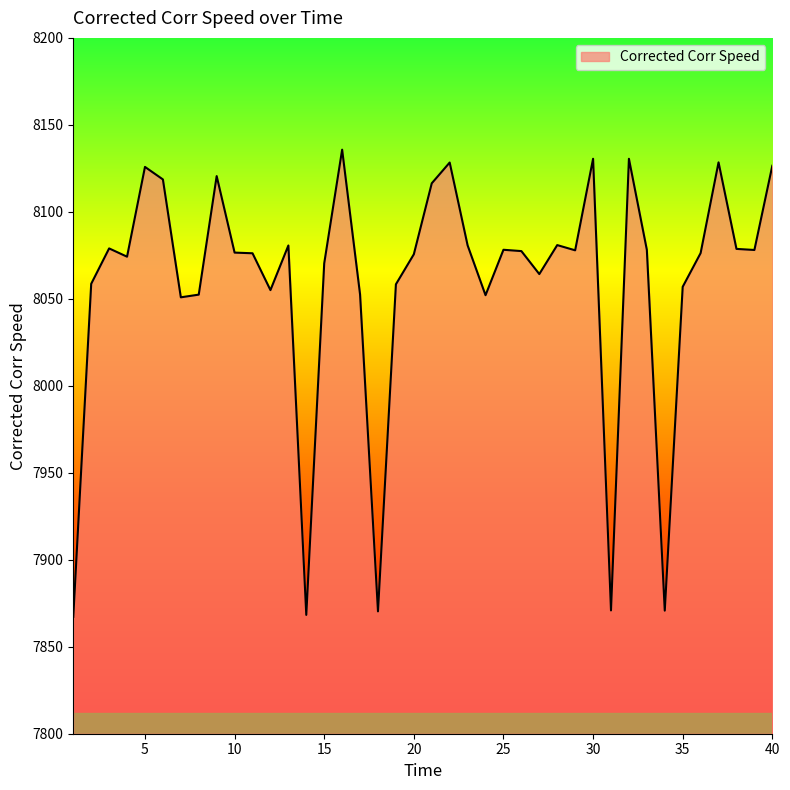

What is the average value?

8058.7